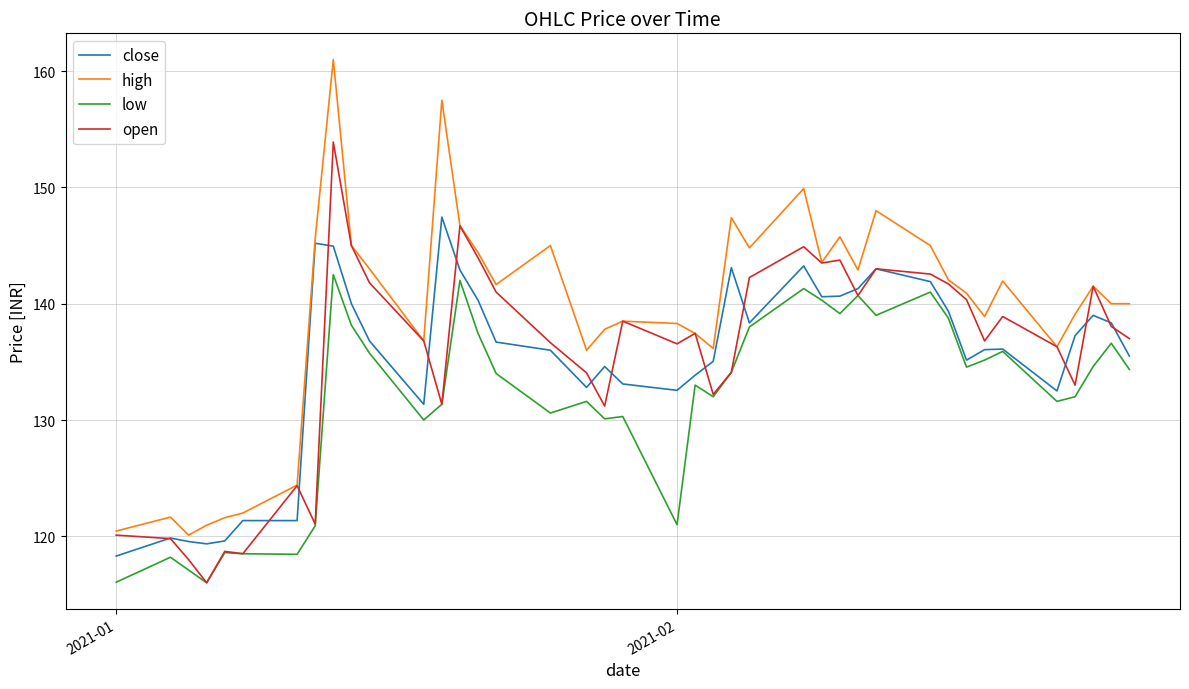

Which series has the largest total across all categories?

high